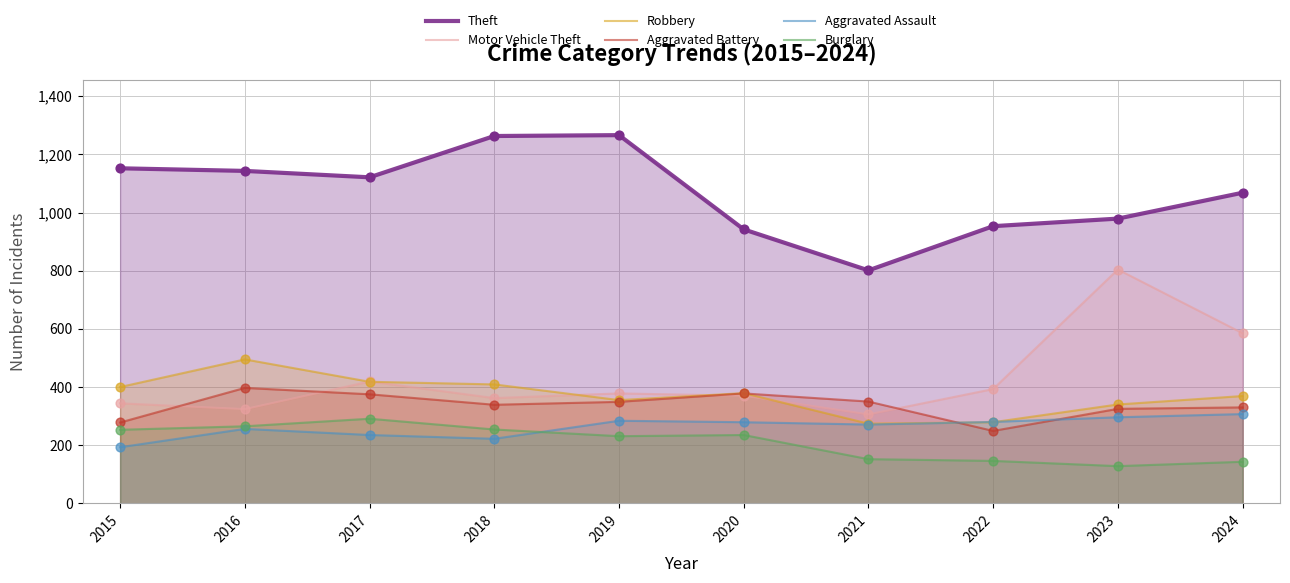

What is the total value across all series at 2017?

2859